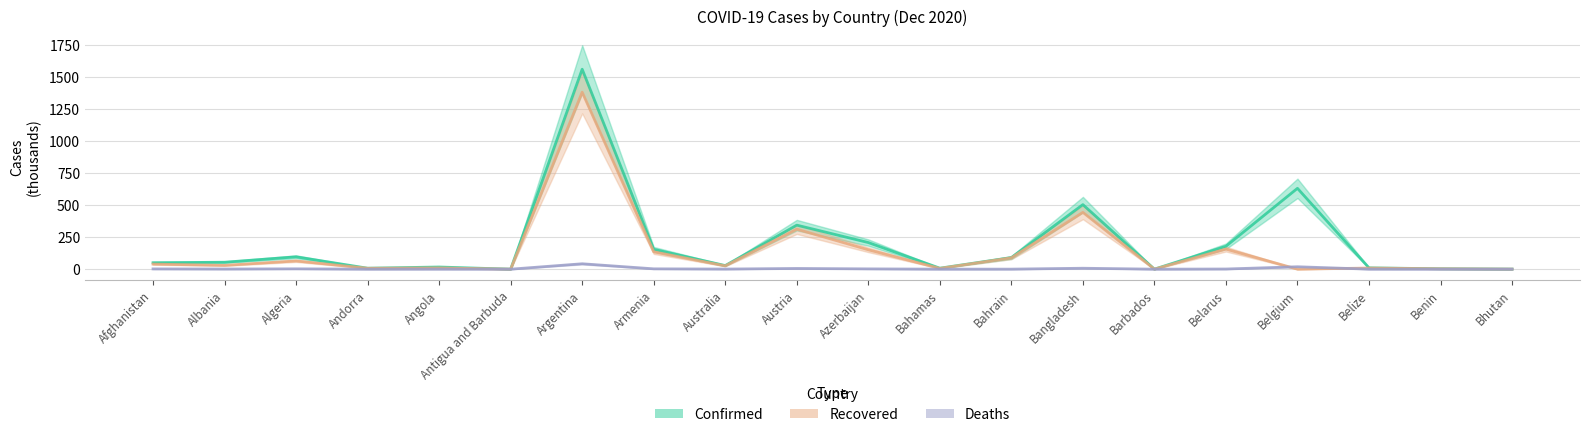

Between Bhutan and Andorra, which is larger?

Andorra